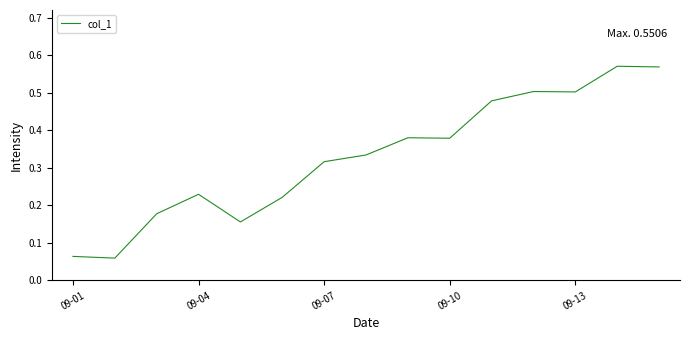

How many lines are shown in the chart?

1